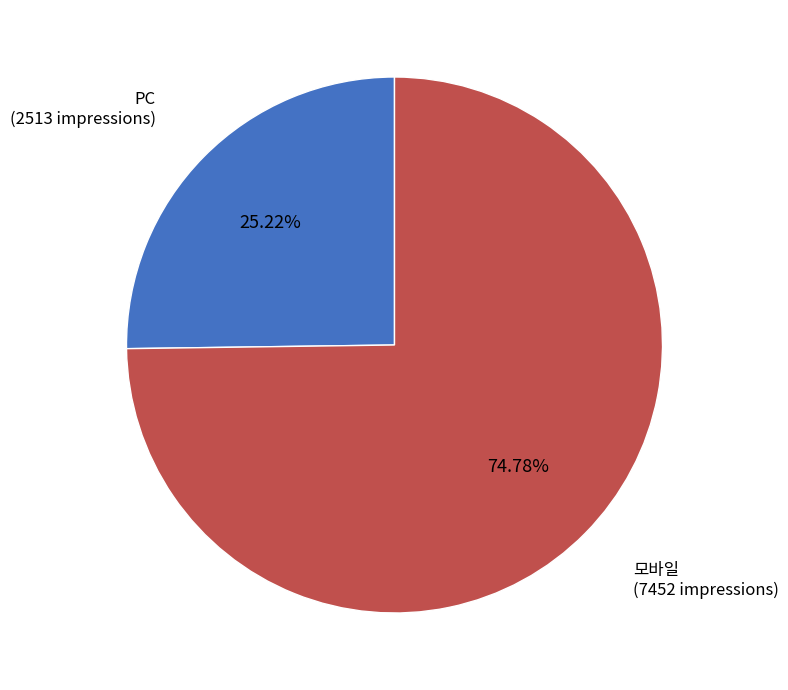

Does any single category account for the majority?

Yes